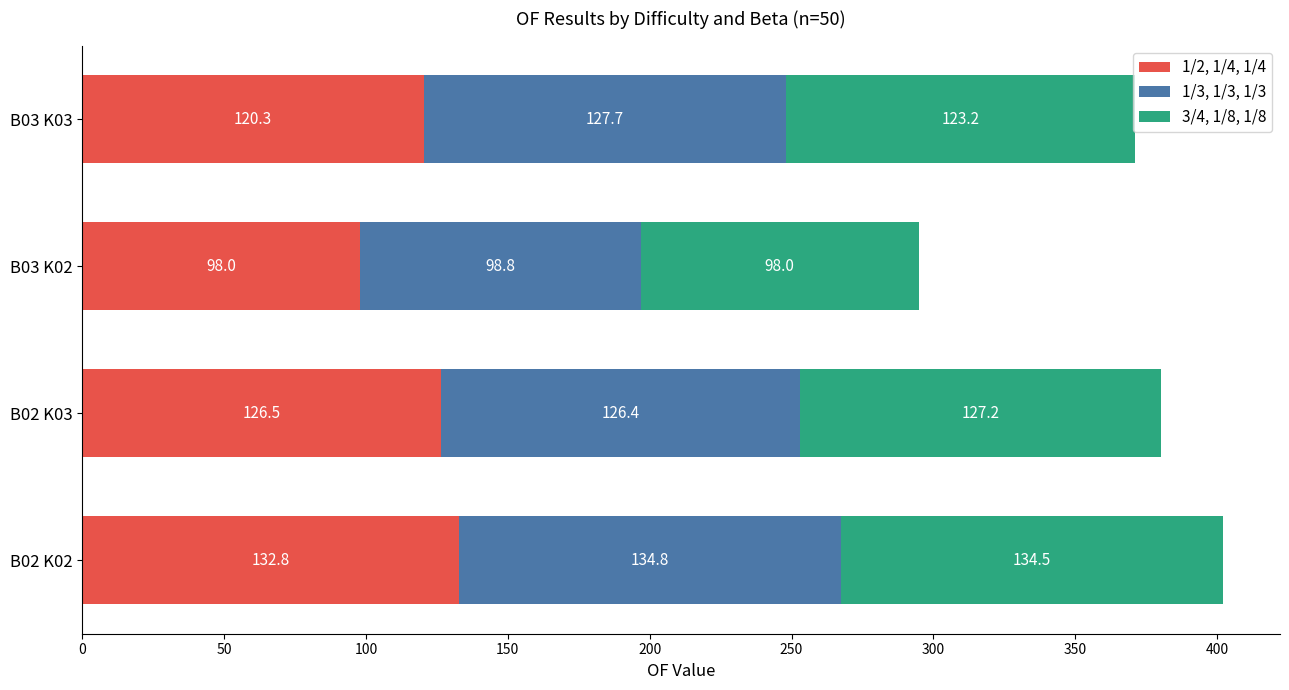

At which category is the sum across all series the highest?

B02 K02